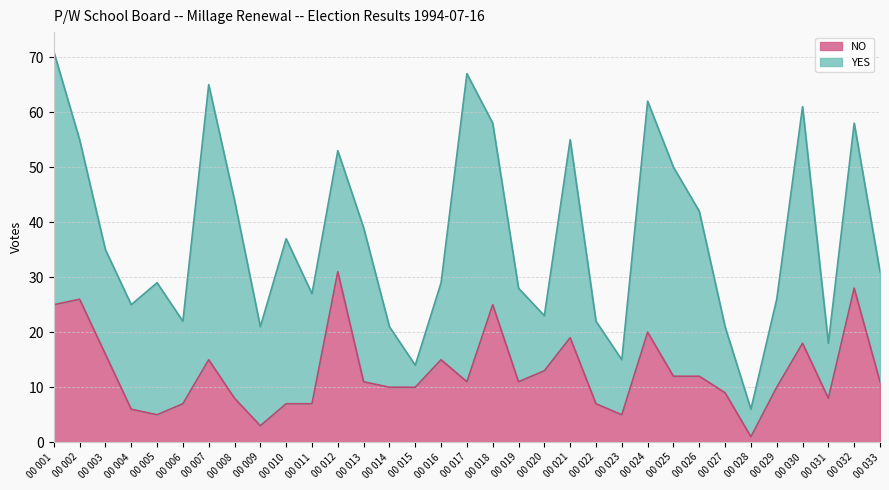

Is it true that the value at 00 022 is 11?

False